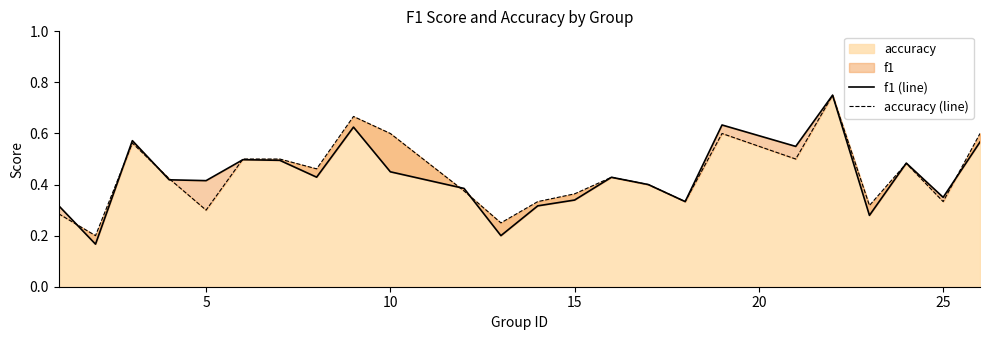

Is it true that accuracy equals 0.2 at 15?

False